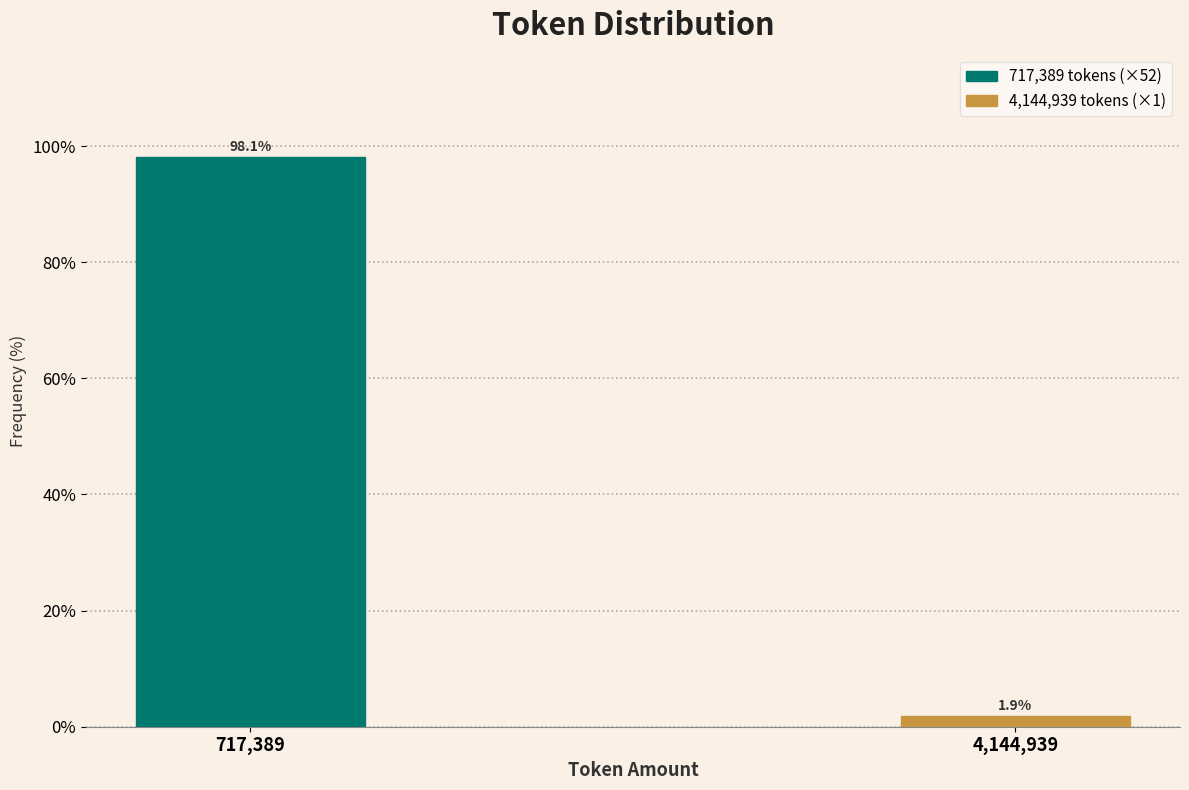

Reading left to right, list all the values displayed in this chart.

717,389=98.1	4,144,939=1.9